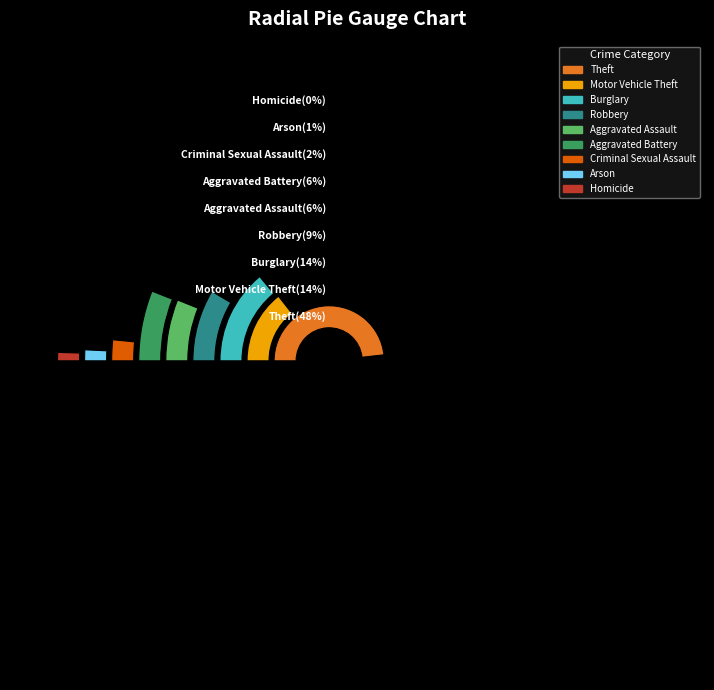

Approximately how many times larger is the value at Criminal Sexual Assault compared to Aggravated Assault?

0.3